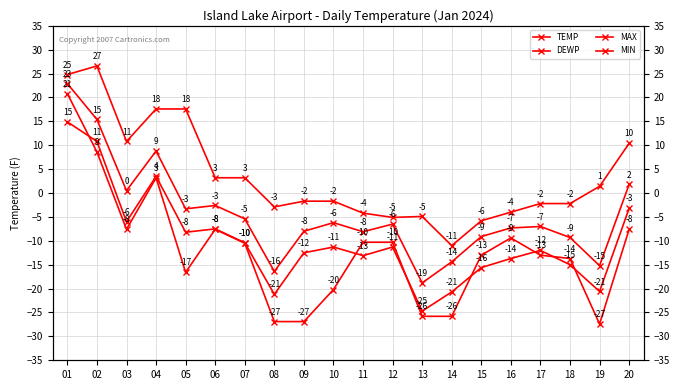

What is the sum of the DEWP values at 15 and 03?

-21.6